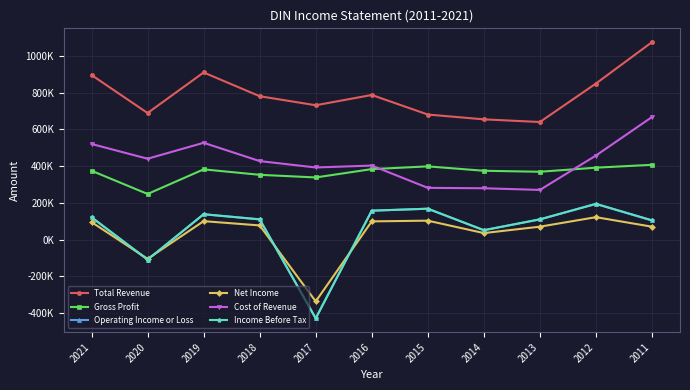

In Cost of Revenue, how many points are higher than both neighbors (excluding endpoints)?

2